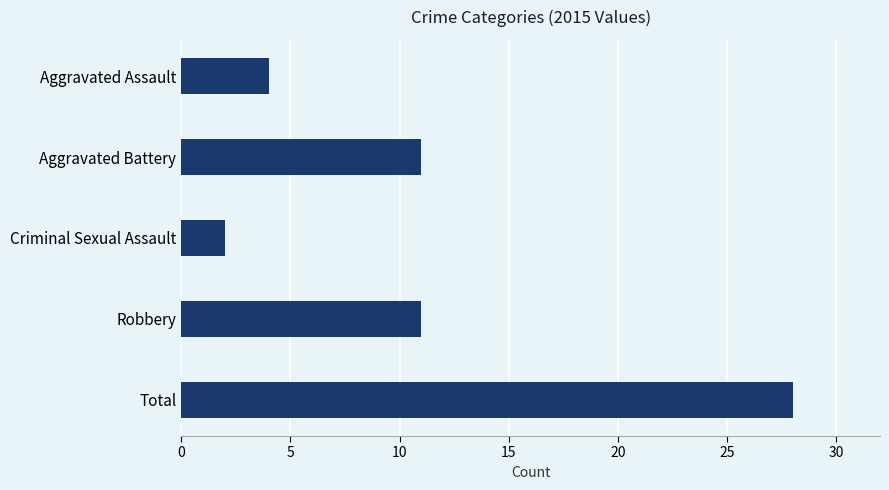

Read the value at Total.

28